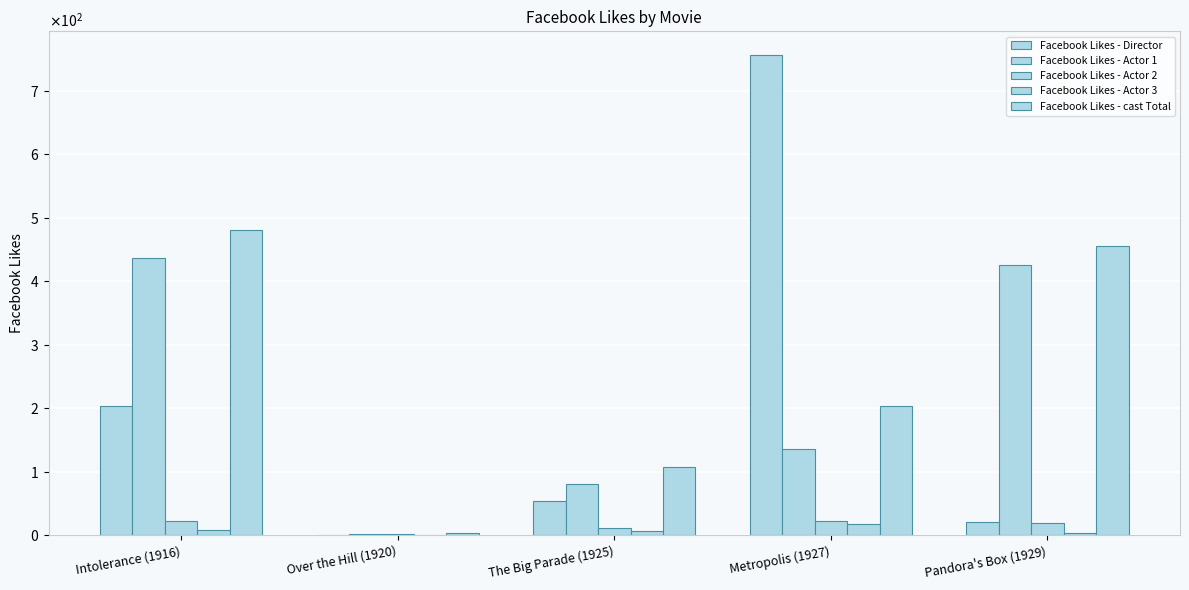

Which category has the lowest value in the Facebook Likes - Actor 2 series?

Over the Hill (1920)